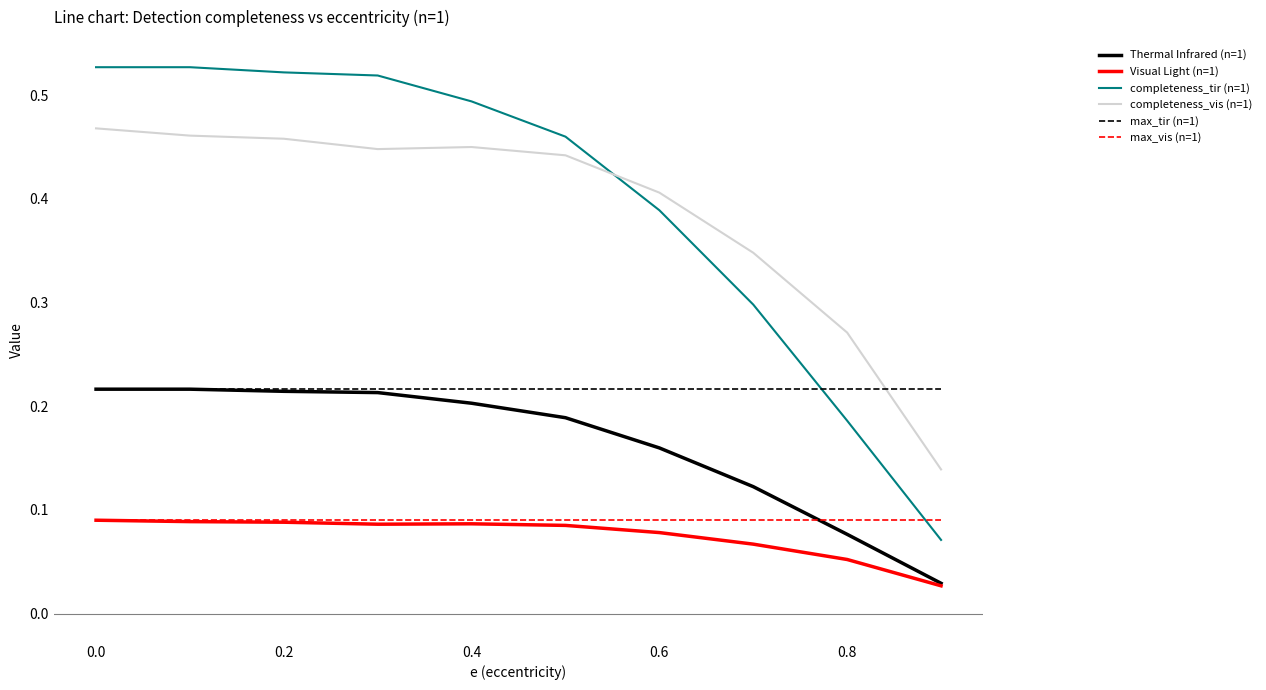

True or false: completeness_vis (n=1) and completeness_tir (n=1) cross at least once.

True